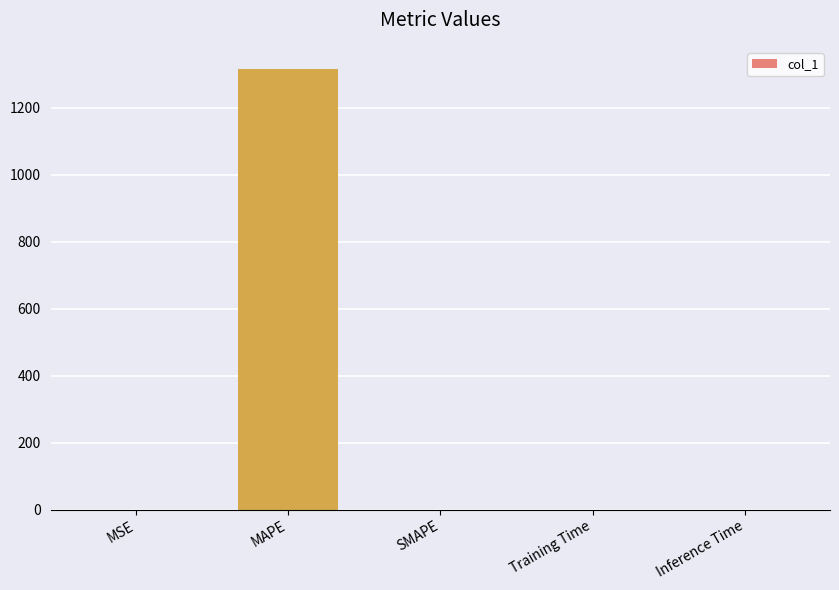

What is the maximum value shown in the chart?

1316.8